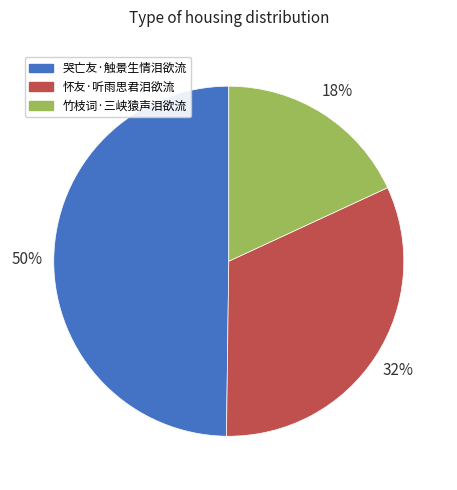

What is the largest slice in the pie chart?

哭亡友·触景生情泪欲流